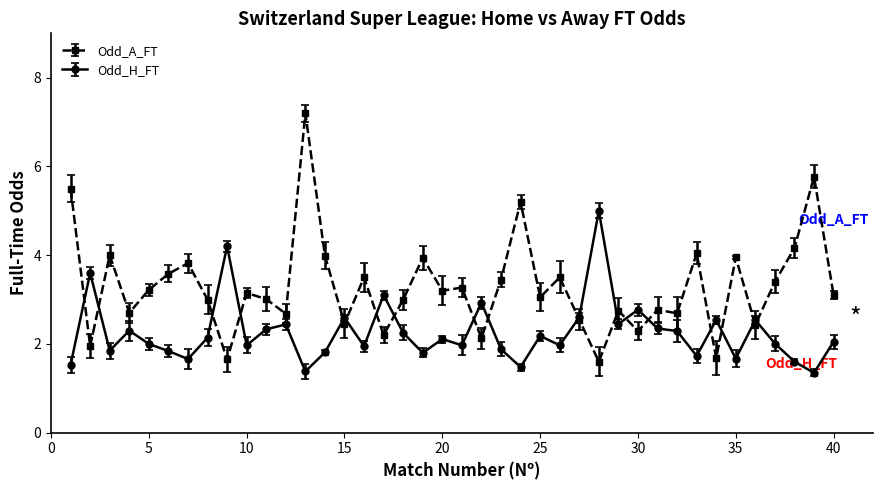

How many distinct data groups are displayed?

2